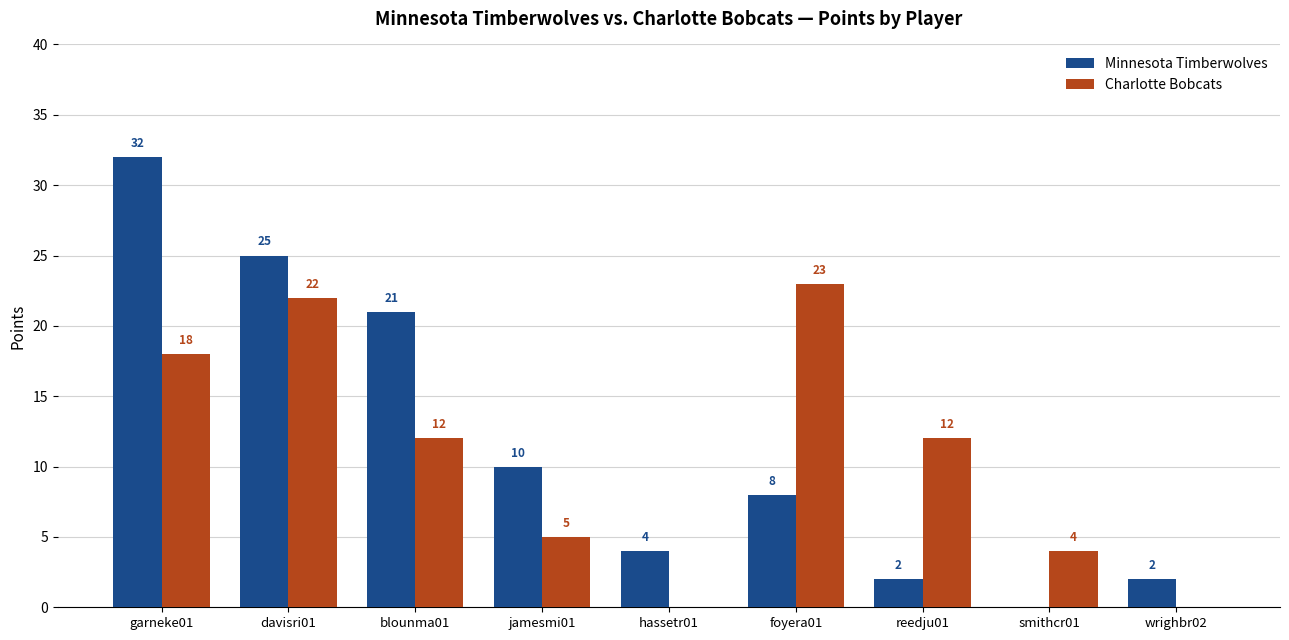

Count the number of categories in the chart.

9